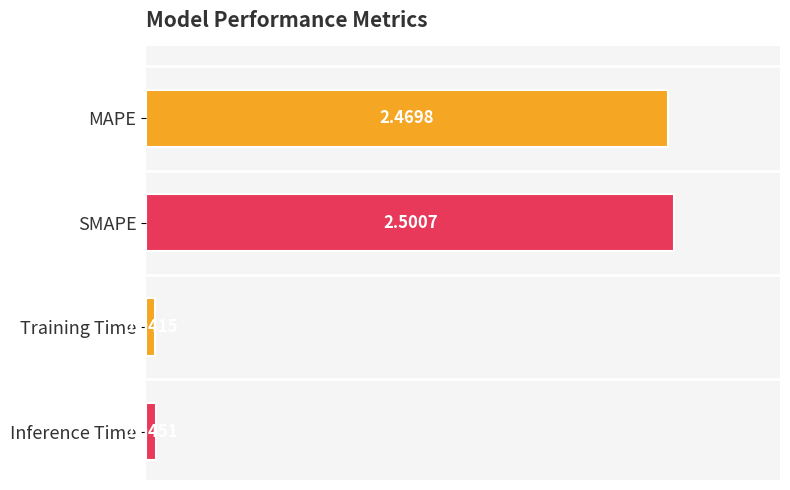

Where is the data nearest to the value 1?

Inference Time